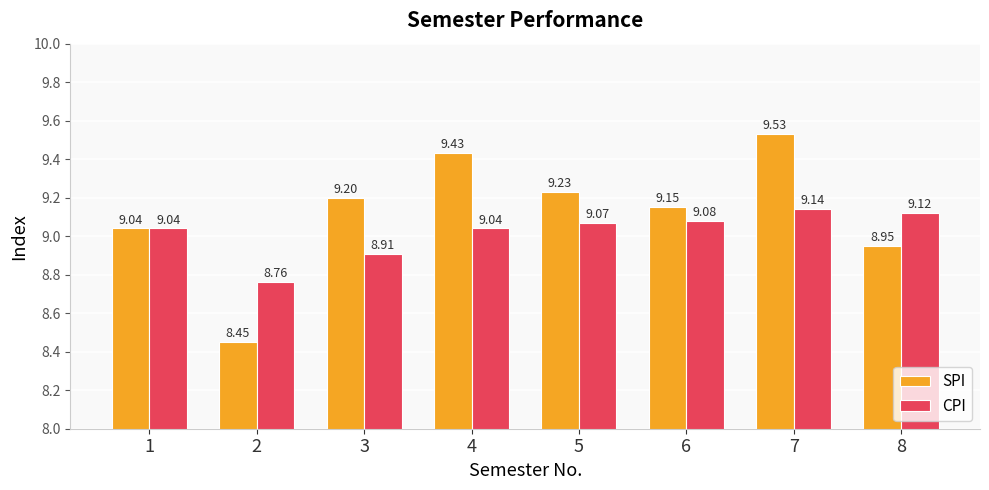

List the series in order of their peak value, highest first.

SPI, CPI